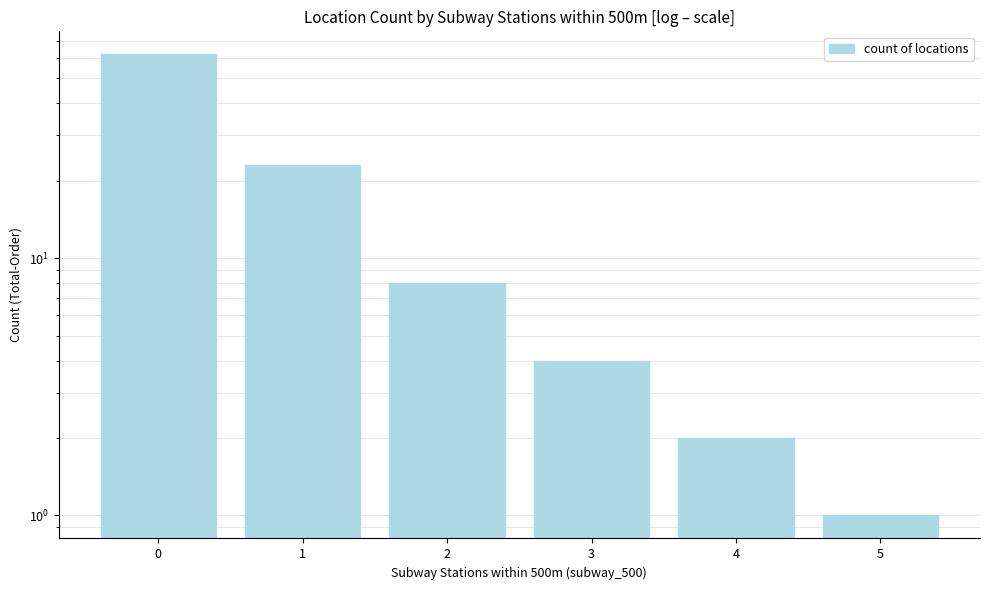

Read the value at 0, to the nearest 10.

60